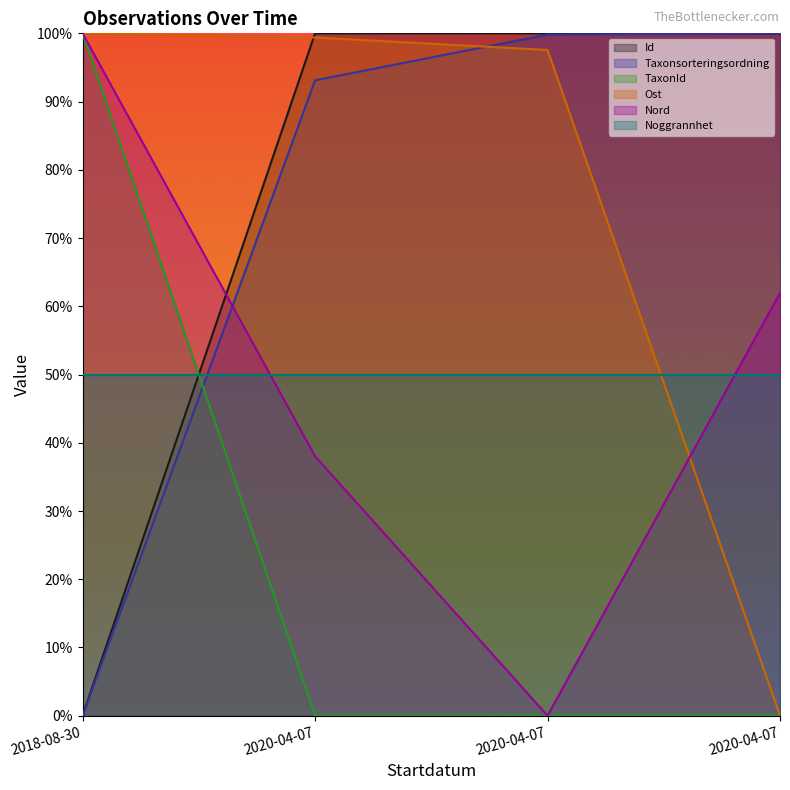

How many intersections are there between Taxonsorteringsordning and Nord?

1